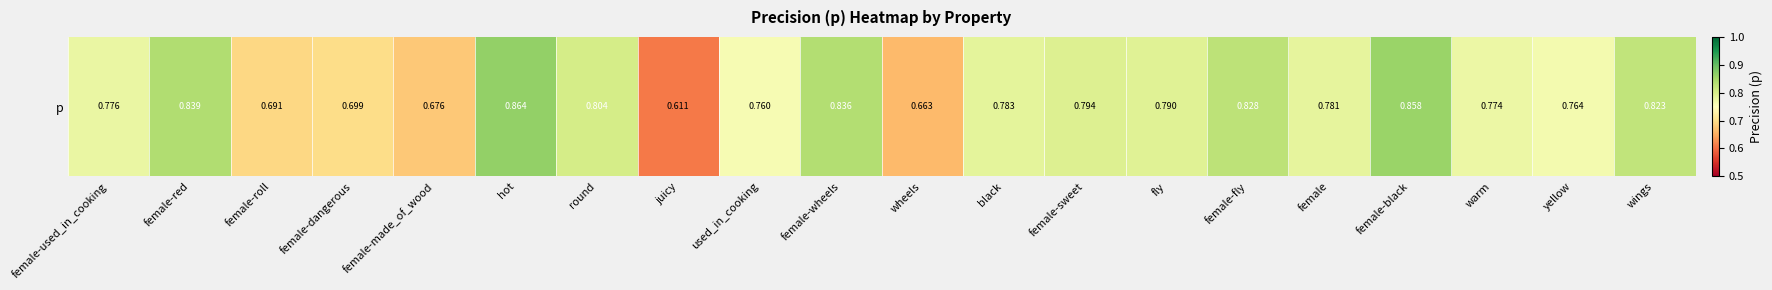

Rank the categories by value from highest to lowest.

hot, female-black, female-red, female-wheels, female-fly, wings, round, female-sweet, fly, black, female, female-used_in_cooking, warm, yellow, used_in_cooking, female-dangerous, female-roll, female-made_of_wood, wheels, juicy